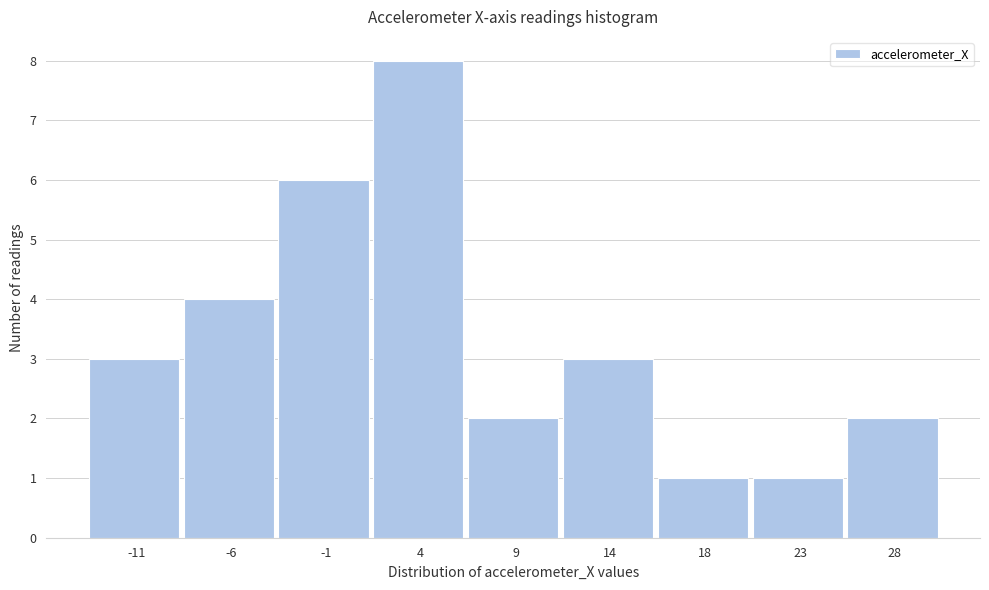

Reading right to left, transcribe all the data shown in this chart.

28=2	23=1	18=1	14=3	9=2	4=8	-1=6	-6=4	-11=3